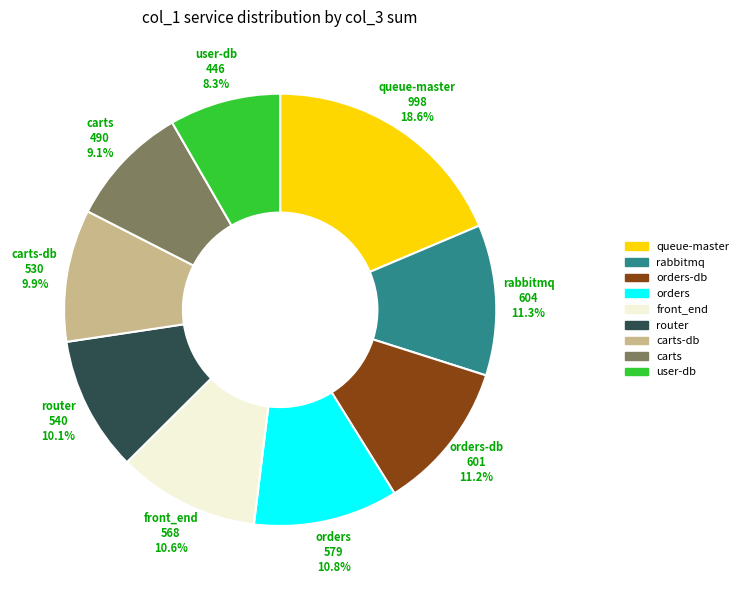

Is there any slice that represents more than half of the pie?

No